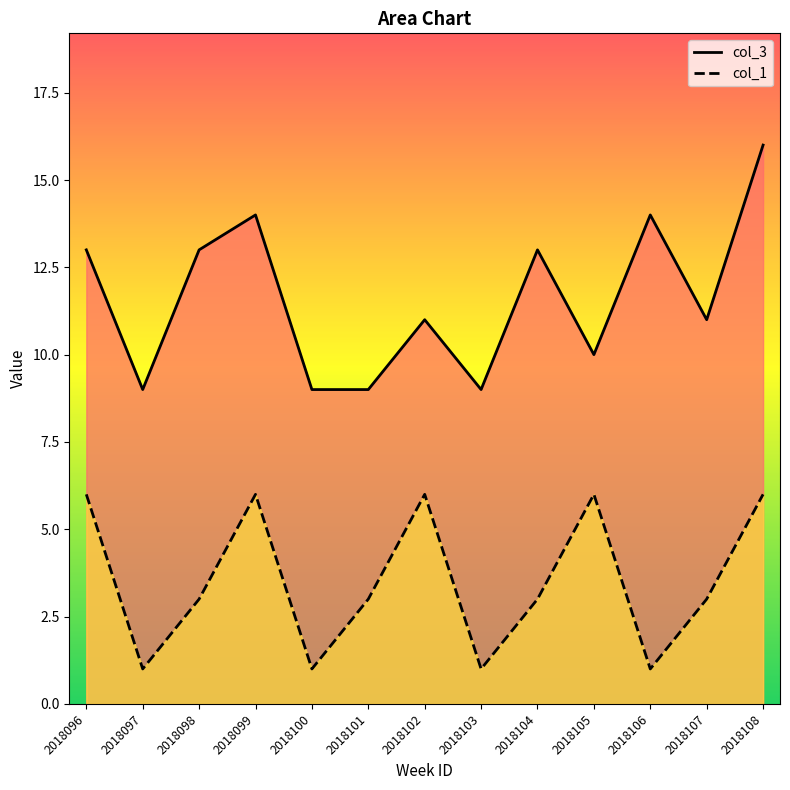

Where is the first local minimum for col_1?

2018097